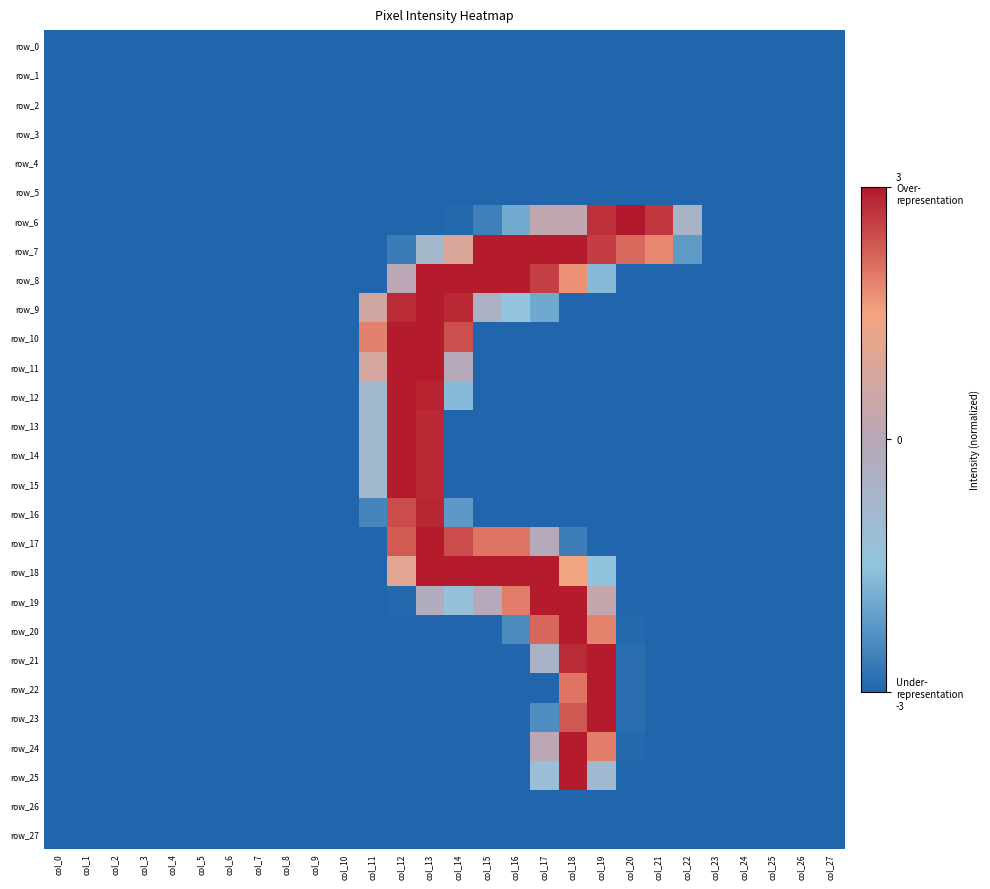

Rank the categories by row_9 value from lowest to highest.

col_0, col_1, col_2, col_3, col_4, col_5, col_6, col_7, col_8, col_9, col_10, col_18, col_19, col_20, col_21, col_22, col_23, col_24, col_25, col_26, col_27, col_17, col_16, col_15, col_11, col_12, col_14, col_13